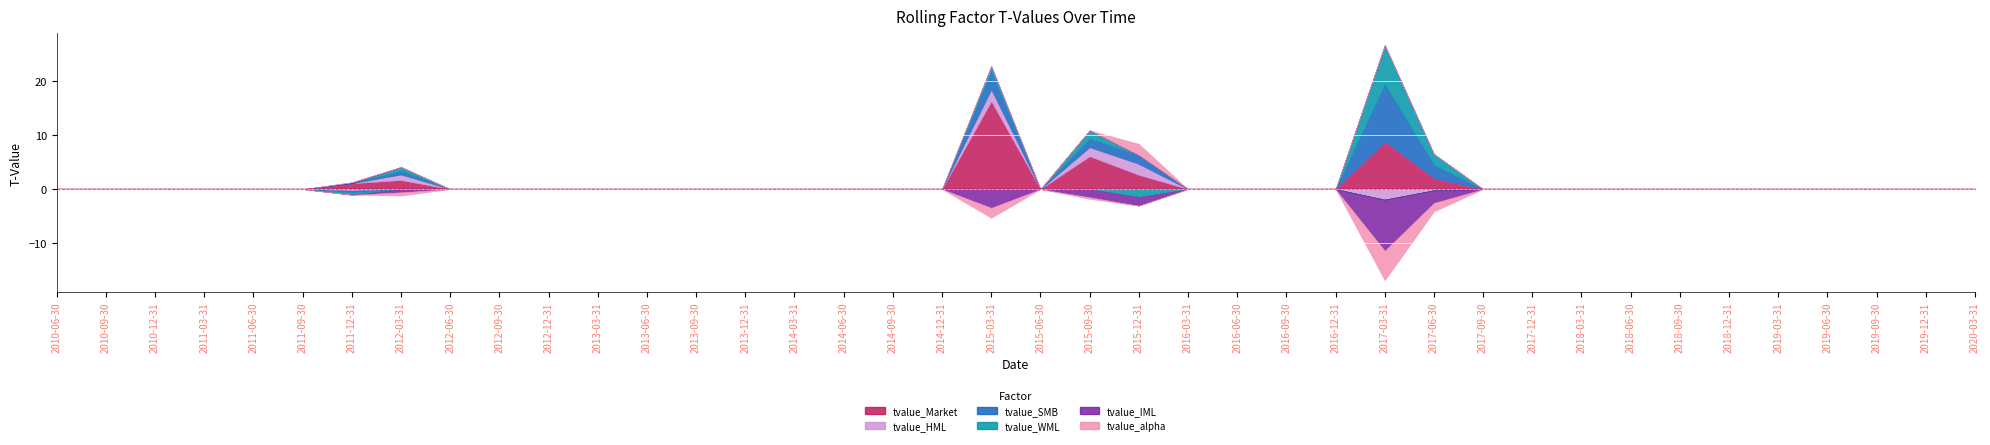

True or false: tvalue_SMB and tvalue_HML intersect in this chart.

False